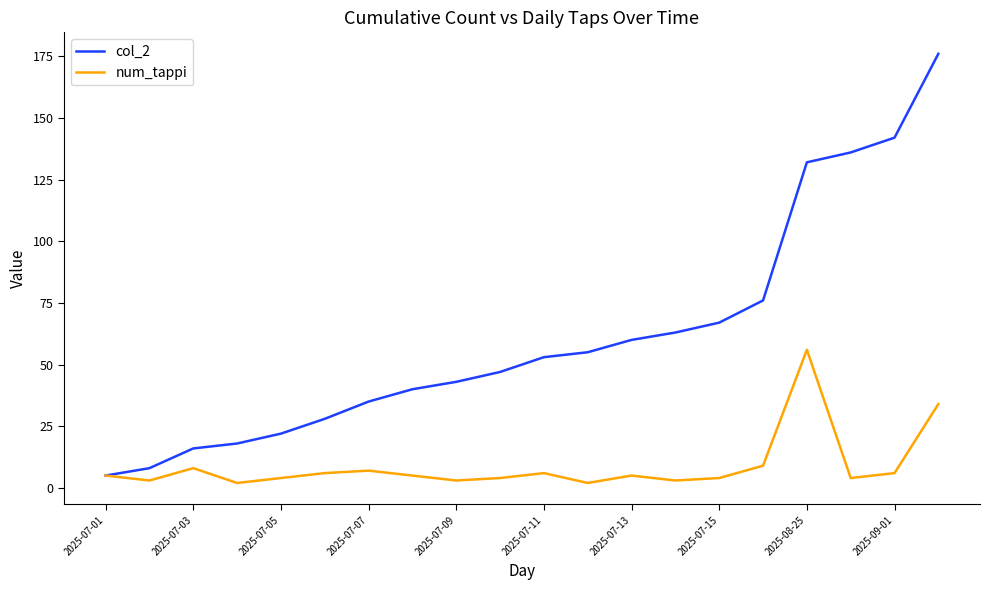

Which series has the largest total across all categories?

col_2